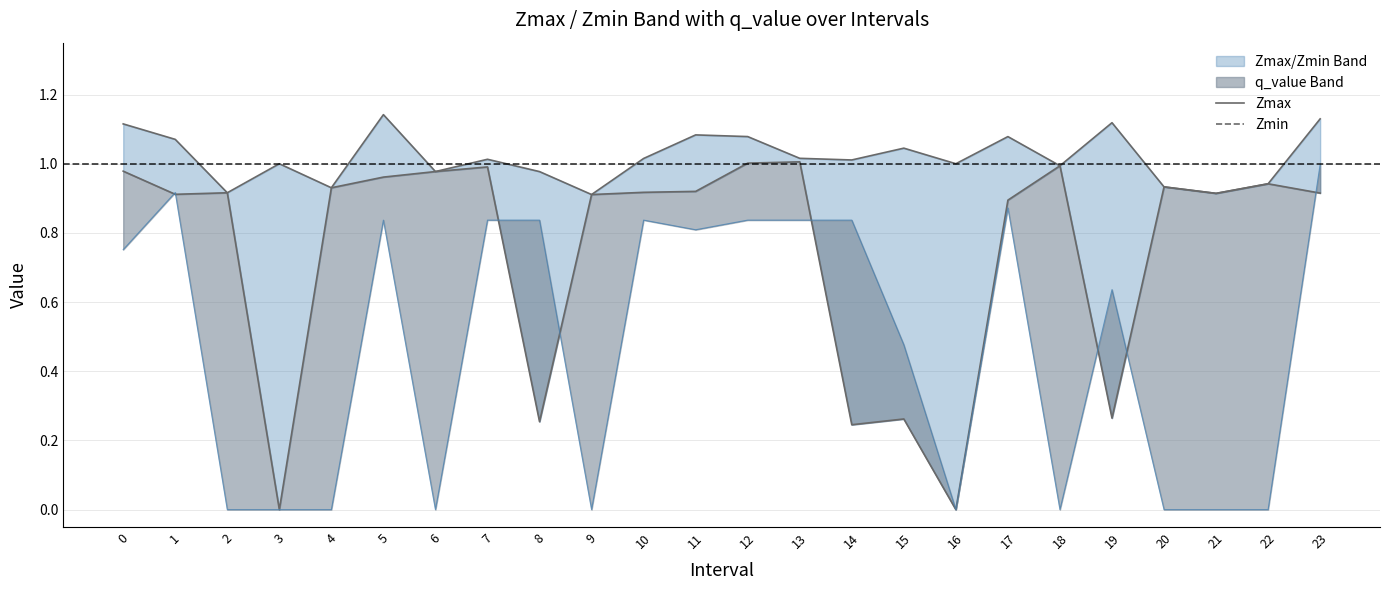

True or false: q_value and Zmax cross at least once.

False